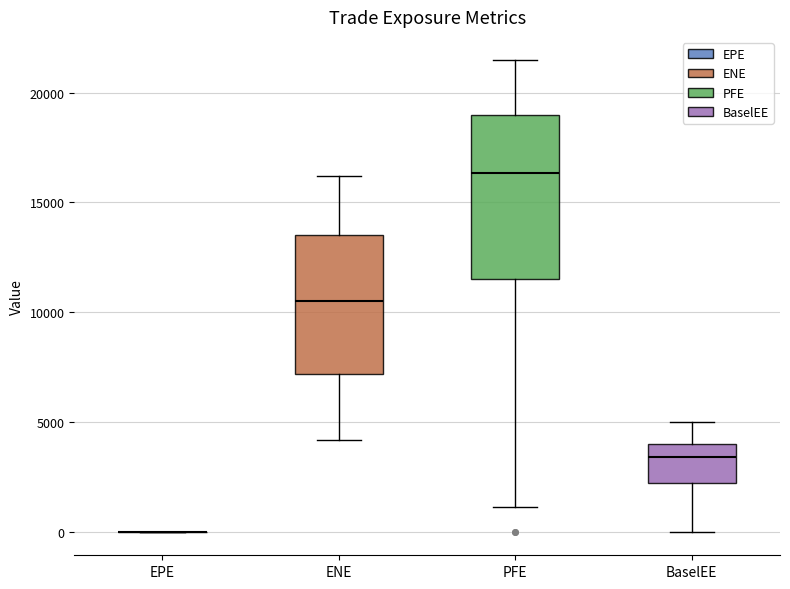

Comparing the boxes themselves (not the whiskers), which one is the tallest?

PFE